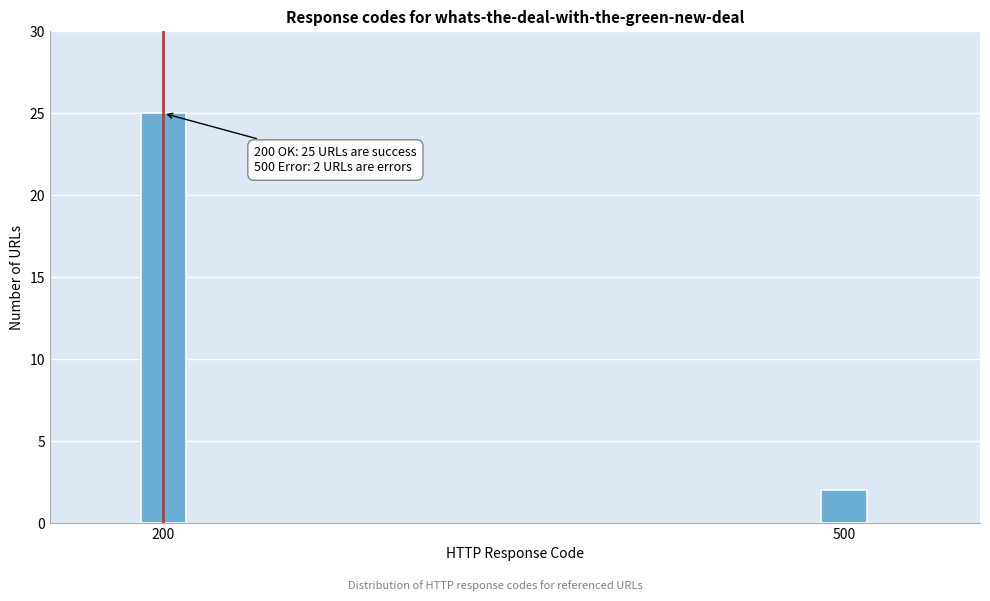

Reading right to left, extract all data points from this chart.

2	25